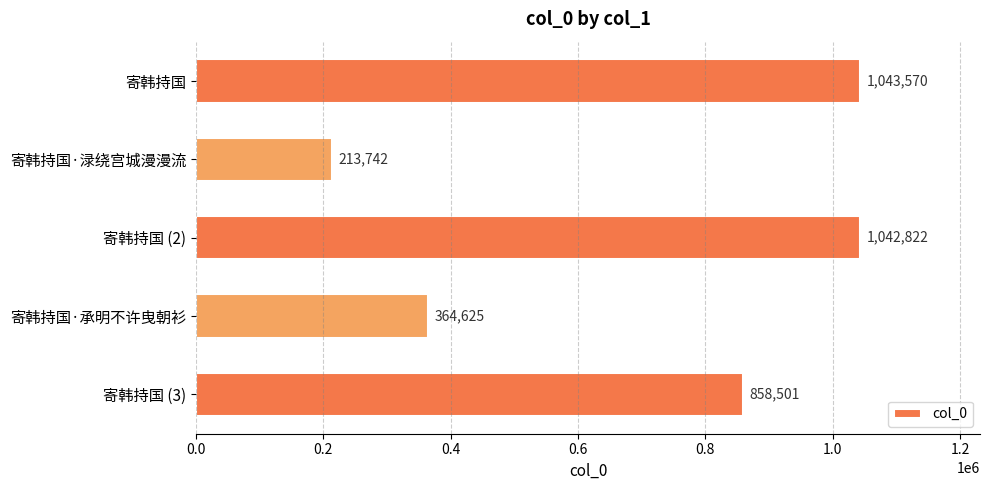

The value at 寄韩持国·渌绕宫城漫漫流 is 213742. True or false?

True